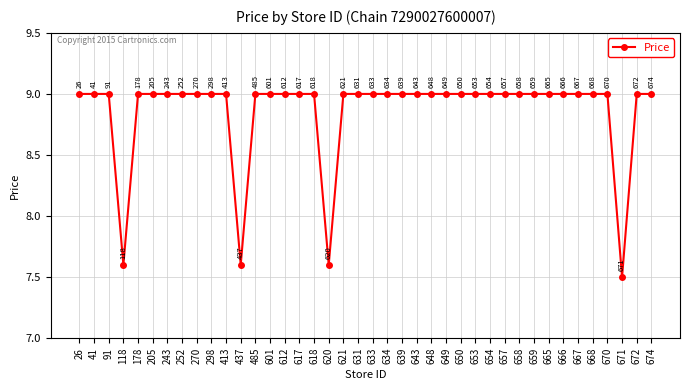

True or false: the data shows 12.8 at 653.

False